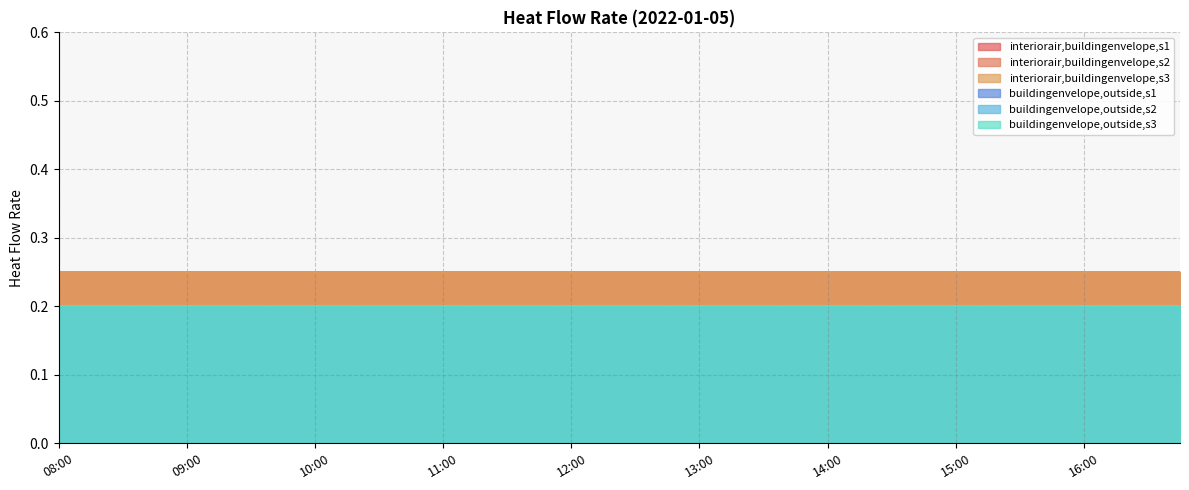

What are all the series names shown in the legend?

interiorair,buildingenvelope,s1, interiorair,buildingenvelope,s2, interiorair,buildingenvelope,s3, buildingenvelope,outside,s1, buildingenvelope,outside,s2, buildingenvelope,outside,s3